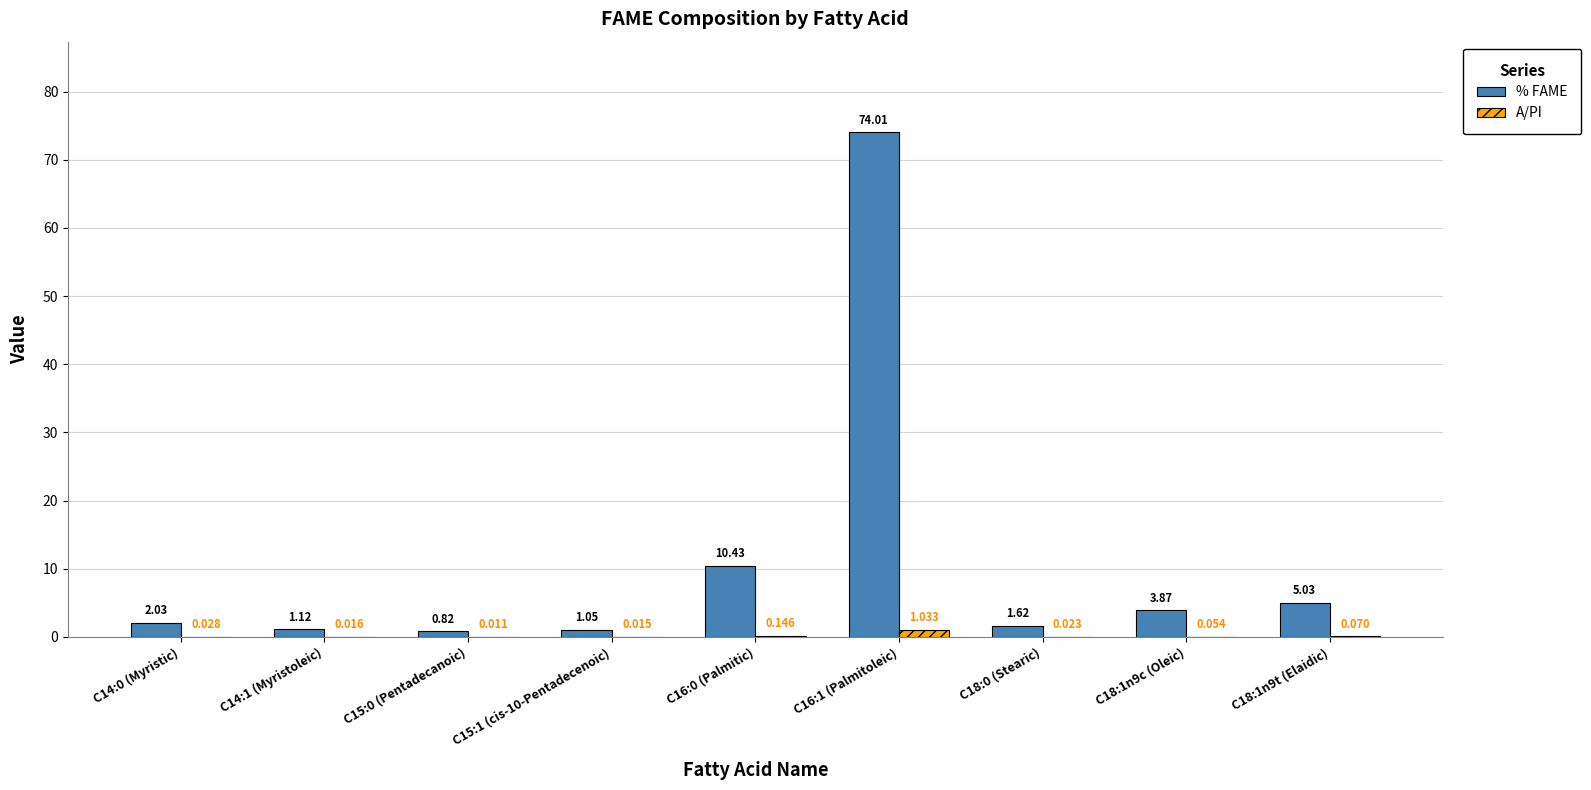

How many categories are shown in the chart?

9